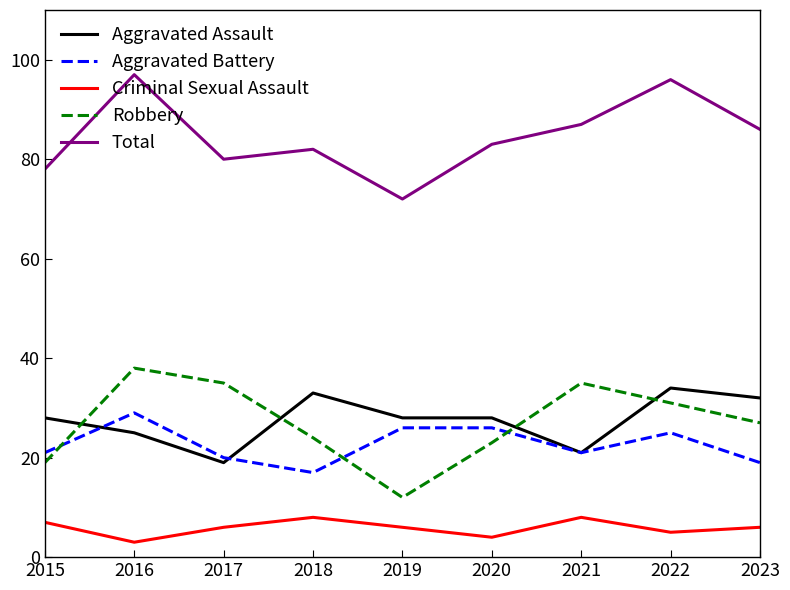

Reading left to right, what are all the values shown in this chart?

Aggravated Assault: 28	25	19	33	28	28	21	34	32
Aggravated Battery: 21	29	20	17	26	26	21	25	19
Criminal Sexual Assault: 7	3	6	8	6	4	8	5	6
Robbery: 19	38	35	24	12	23	35	31	27
Total: 78	97	80	82	72	83	87	96	86